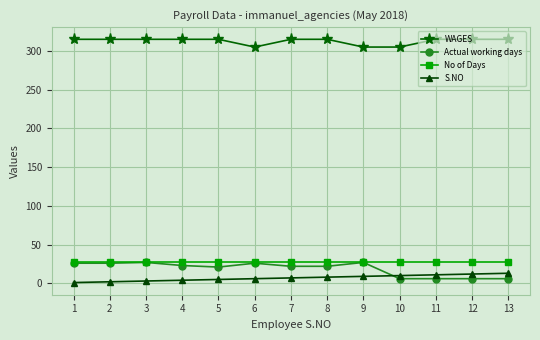

What are all the series names shown in the legend?

WAGES, Actual working days, No of Days, S.NO